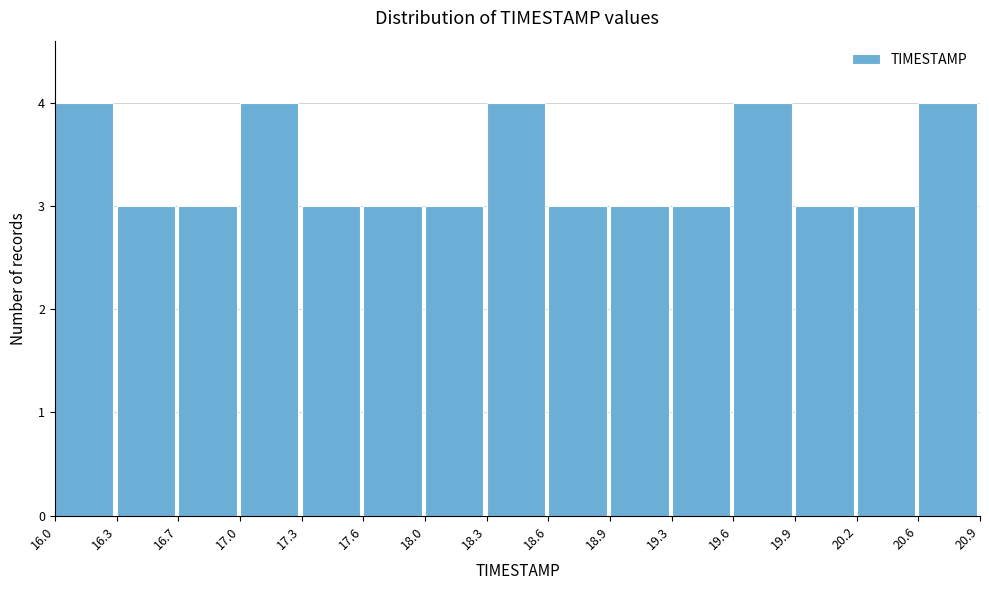

What is the height of the bar covering 19.9 to 20.2 on the x-axis? The values are not printed on the chart, so give them approximately, as read against the axis.

3